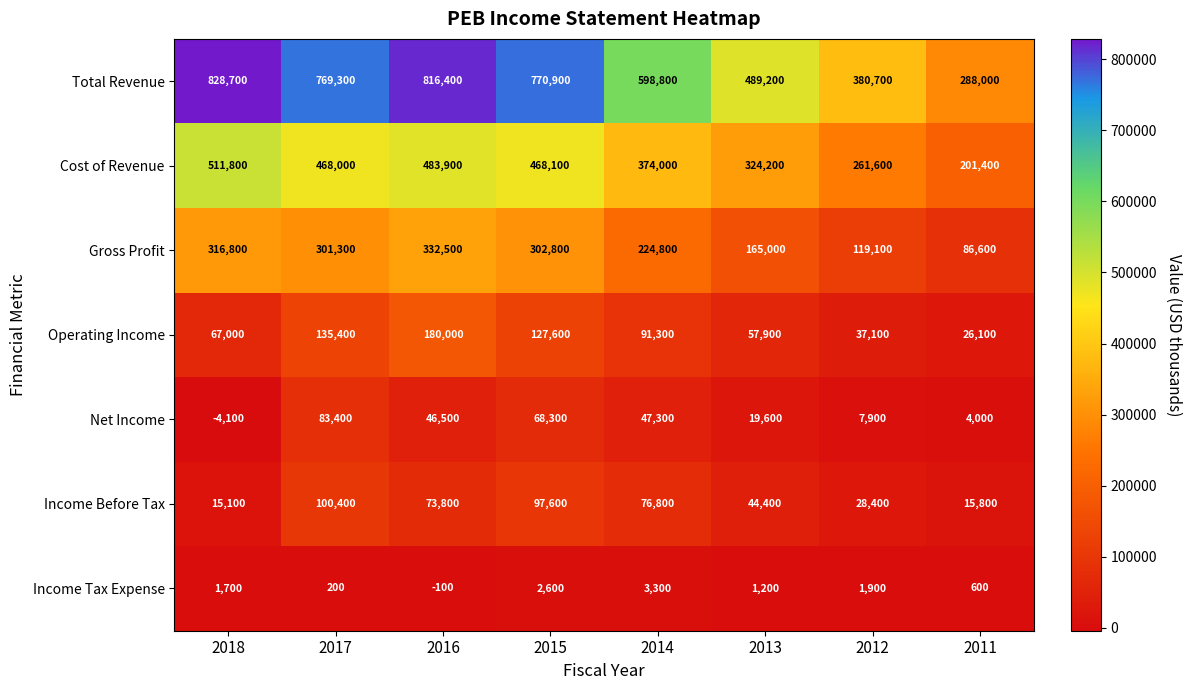

What is the minimum value shown in the chart?

-4100